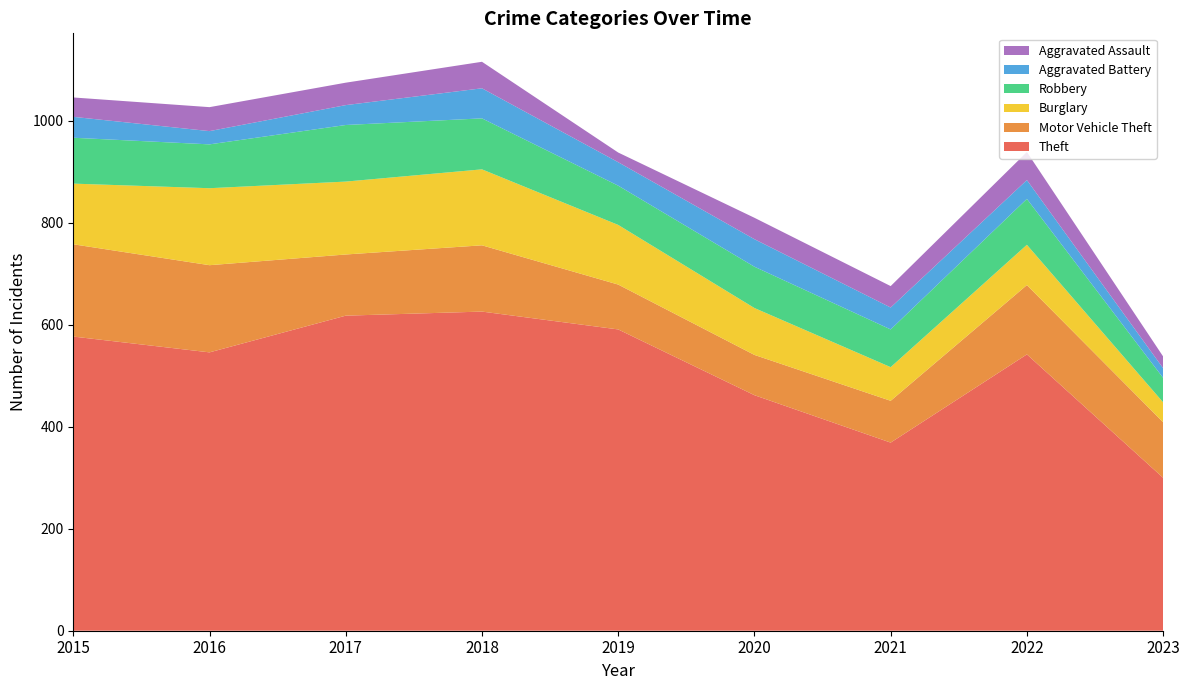

Reading left to right, transcribe all the data shown in this chart.

Theft: 2015=577	2016=546	2017=618	2018=626	2019=591	2020=462	2021=369	2022=542	2023=300
Motor Vehicle Theft: 2015=181	2016=171	2017=120	2018=130	2019=88	2020=79	2021=82	2022=136	2023=109
Burglary: 2015=119	2016=151	2017=143	2018=149	2019=117	2020=92	2021=66	2022=79	2023=39
Robbery: 2015=90	2016=86	2017=111	2018=100	2019=77	2020=81	2021=74	2022=90	2023=48
Aggravated Battery: 2015=41	2016=26	2017=39	2018=59	2019=46	2020=54	2021=43	2022=37	2023=19
Aggravated Assault: 2015=38	2016=47	2017=44	2018=52	2019=19	2020=42	2021=42	2022=55	2023=23